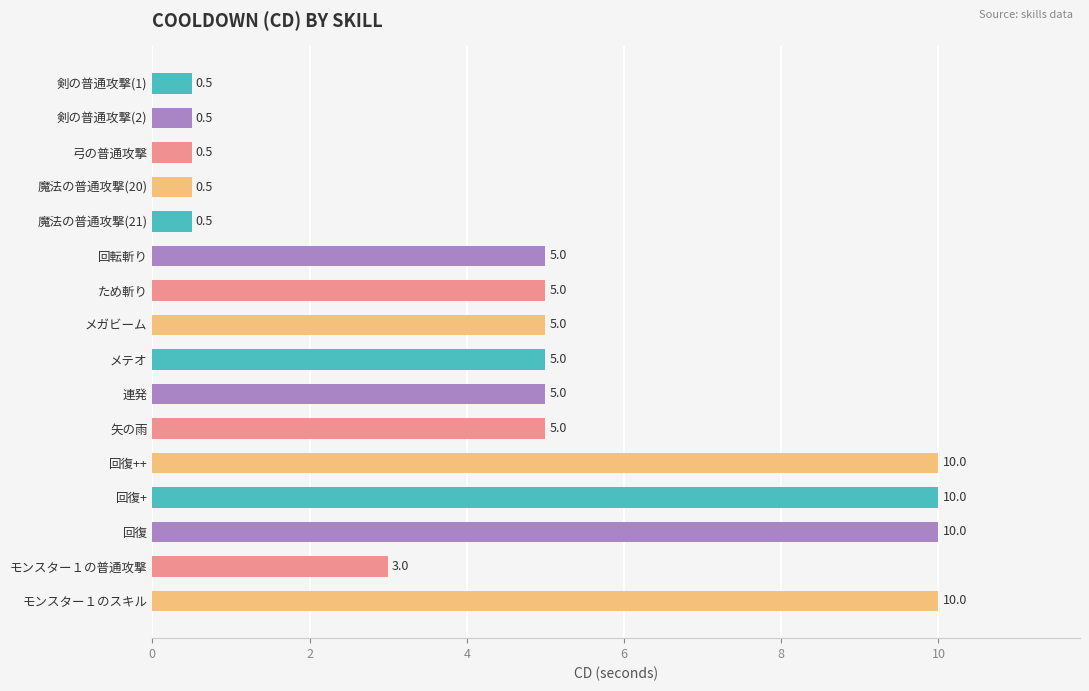

What is the change in value from 剣の普通攻撃(2) to ため斬り?

+4.5